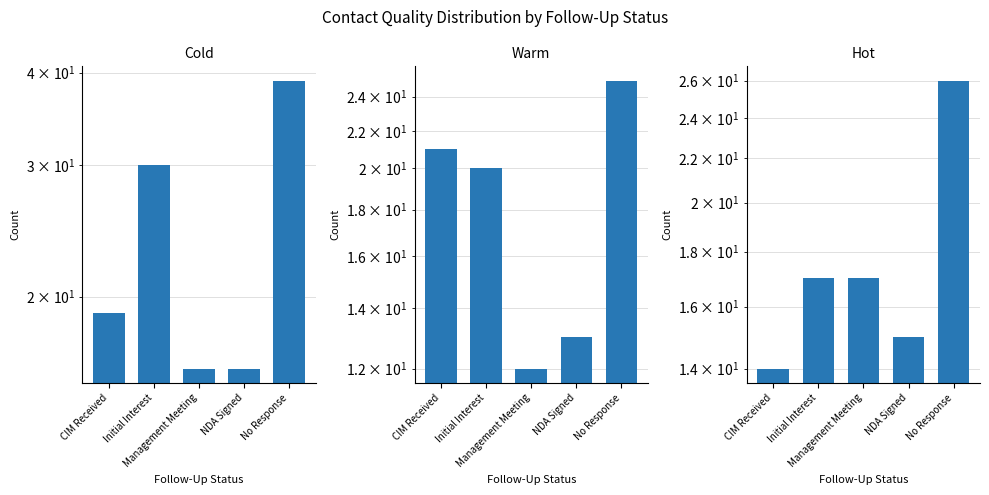

What is the lowest value of the Warm series?

12